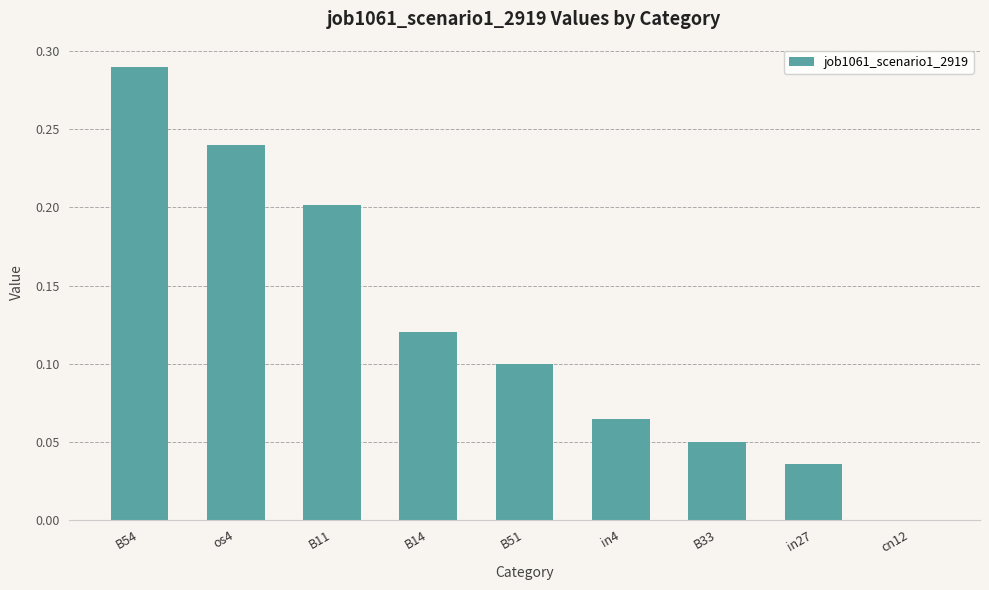

Where is the data nearest to the value 0?

cn12